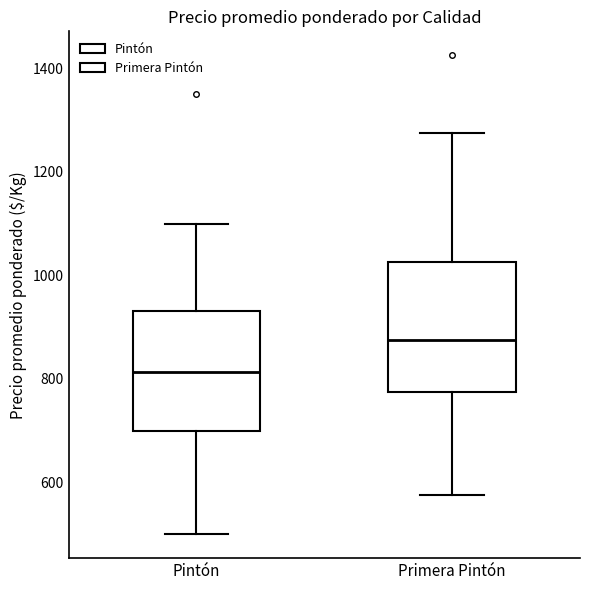

Reading left to right, transcribe this box plot: for each box, give where its median line is, the range the box spans, and where its two whiskers end, as read against the y-axis. The values are not printed on the chart, so give them approximately, as read against the axis.

Pintón: median 820, box 700 to 940, whiskers 500 to 1100
Primera Pintón: median 880, box 780 to 1020, whiskers 580 to 1280